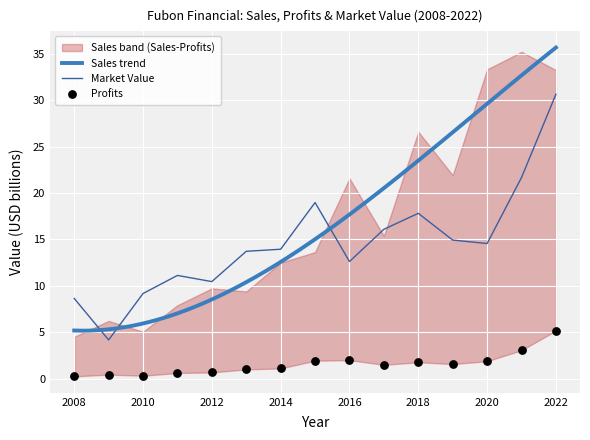

Is the value of Market_Value at 2017 greater than the value of Profits at 2009?

Yes